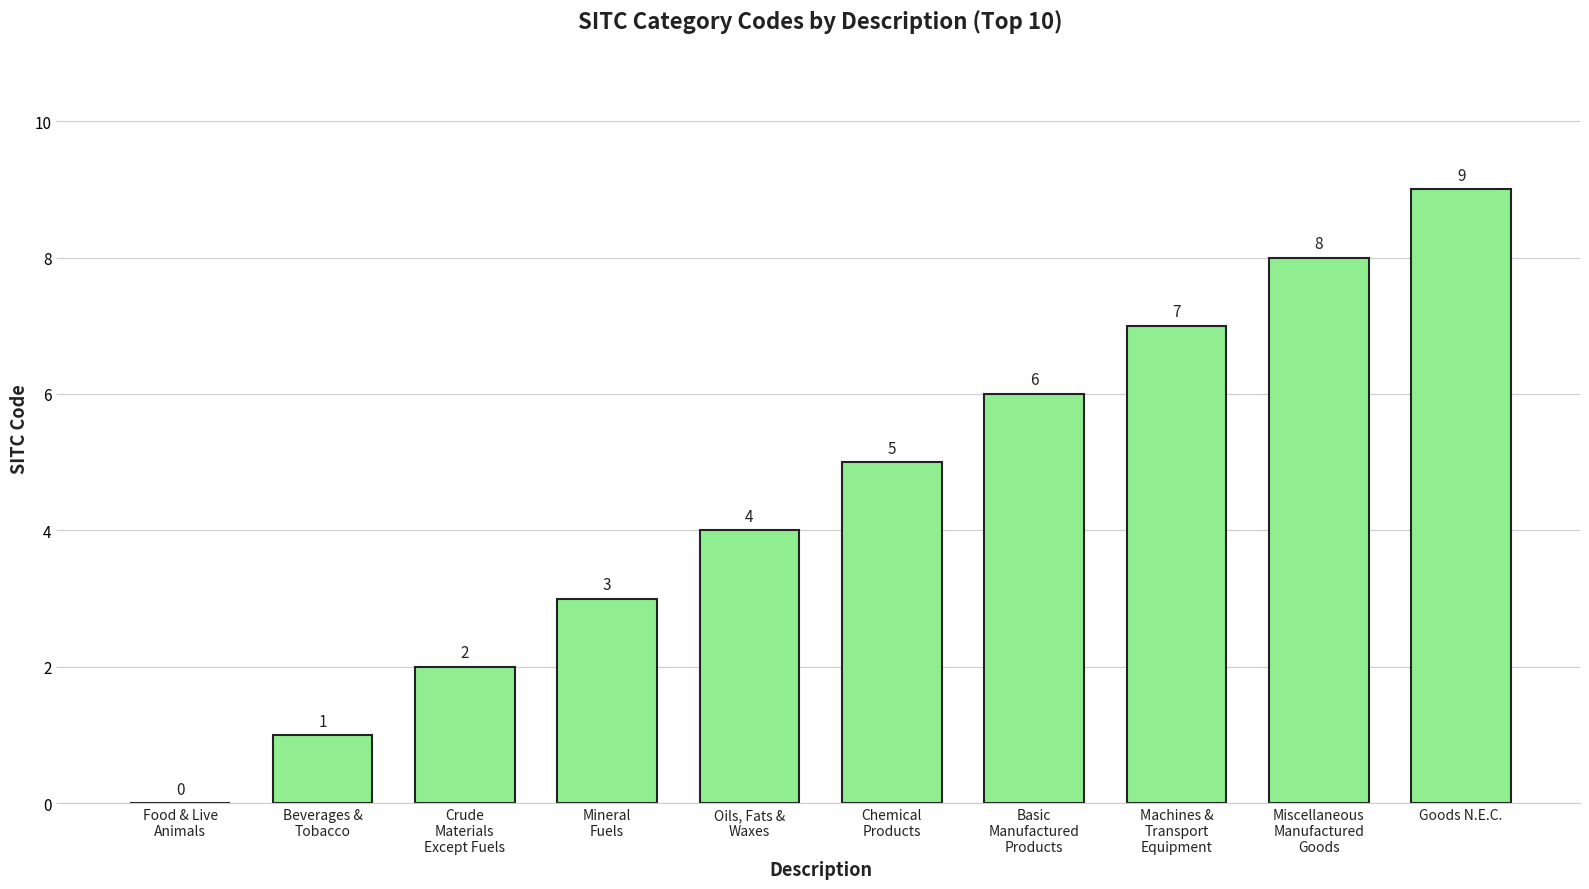

What is the change in value from Crude
Materials
Except Fuels to Basic
Manufactured
Products?

+4